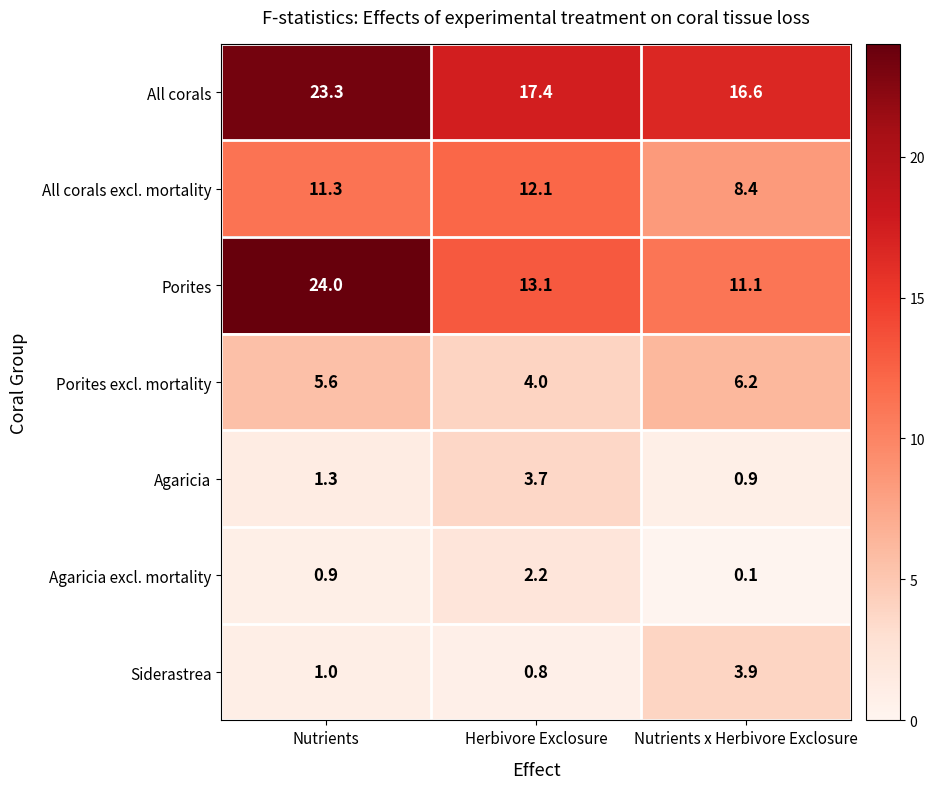

The All corals series shows 31.0 at Nutrients. True or false?

False